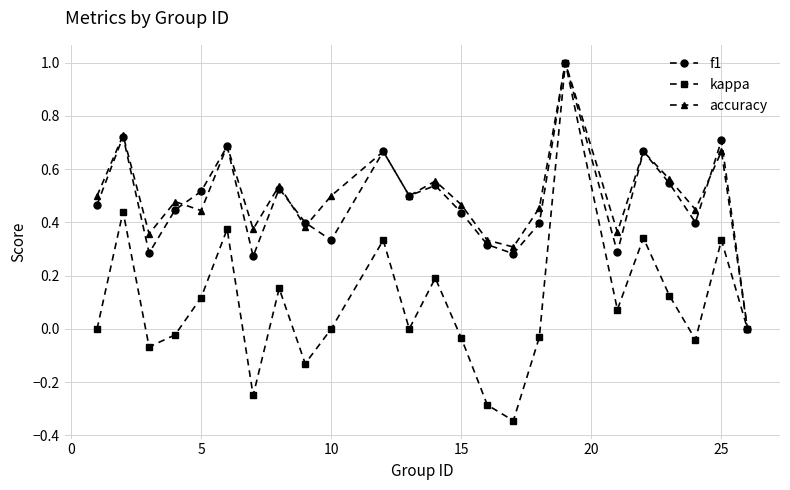

True or false: accuracy has more than 2 points higher than both neighbors.

True